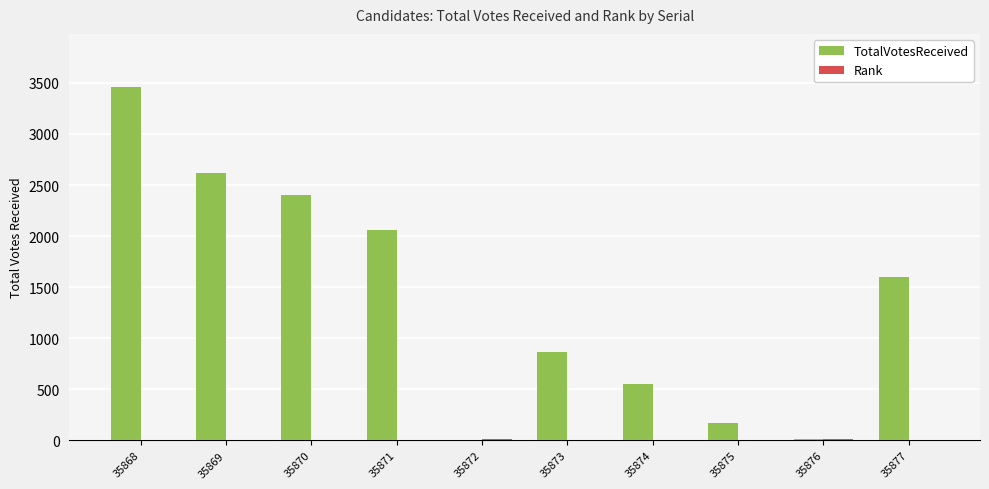

At which category is the sum across all series the highest?

35868